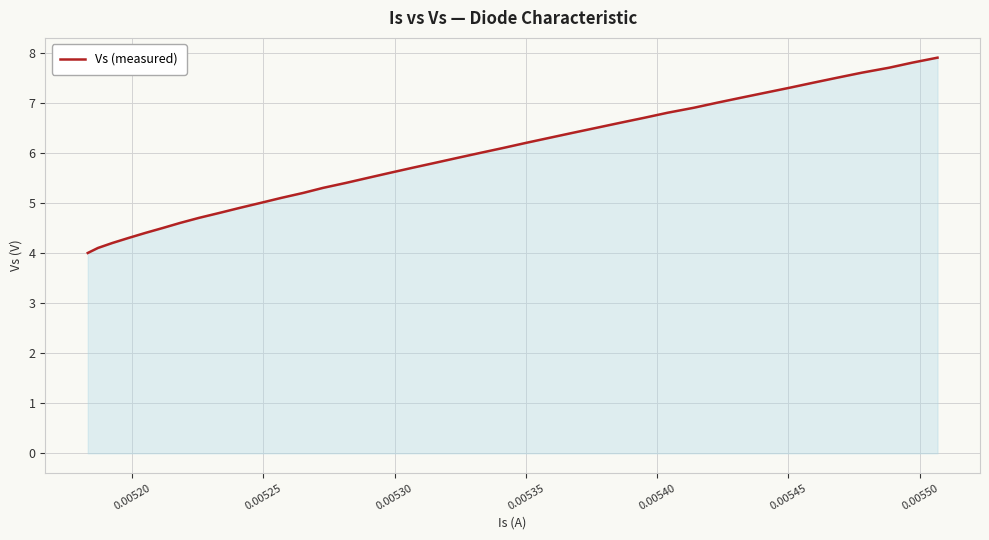

Reading left to right, list all the values displayed in this chart.

4.0	4.1	4.2	4.3	4.4	4.5	4.6	4.7	4.8	4.9	5.0	5.1	5.2	5.3	5.4	5.5	5.6	5.7	5.8	5.9	6.0	6.1	6.2	6.3	6.4	6.5	6.6	6.7	6.8	6.9	7.0	7.1	7.2	7.3	7.4	7.5	7.6	7.7	7.8	7.9